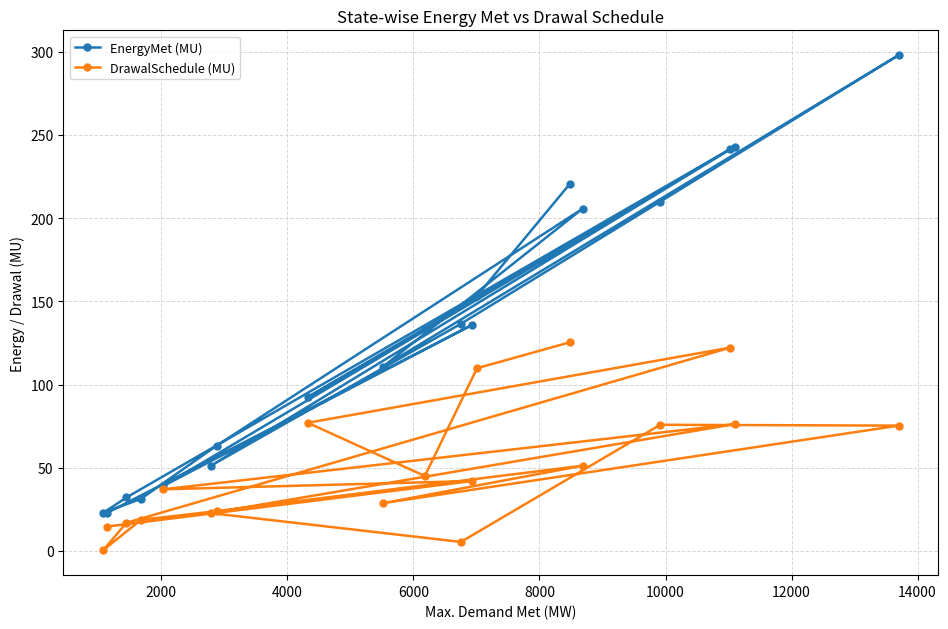

True or false: EnergyMet (MU) and DrawalSchedule (MU) cross at least once.

False